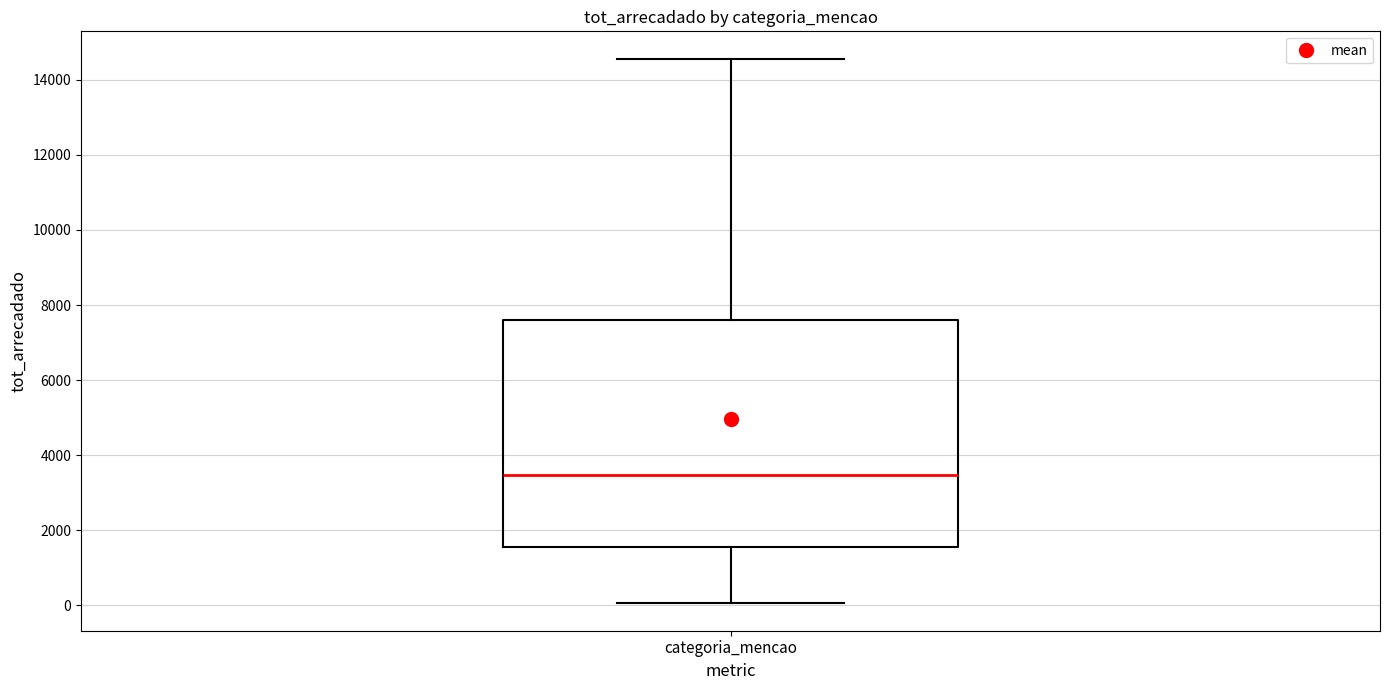

Where is the upper edge of the box for categoria_mencao on the y-axis? The values are not printed on the chart, so give them approximately, as read against the axis.

7600